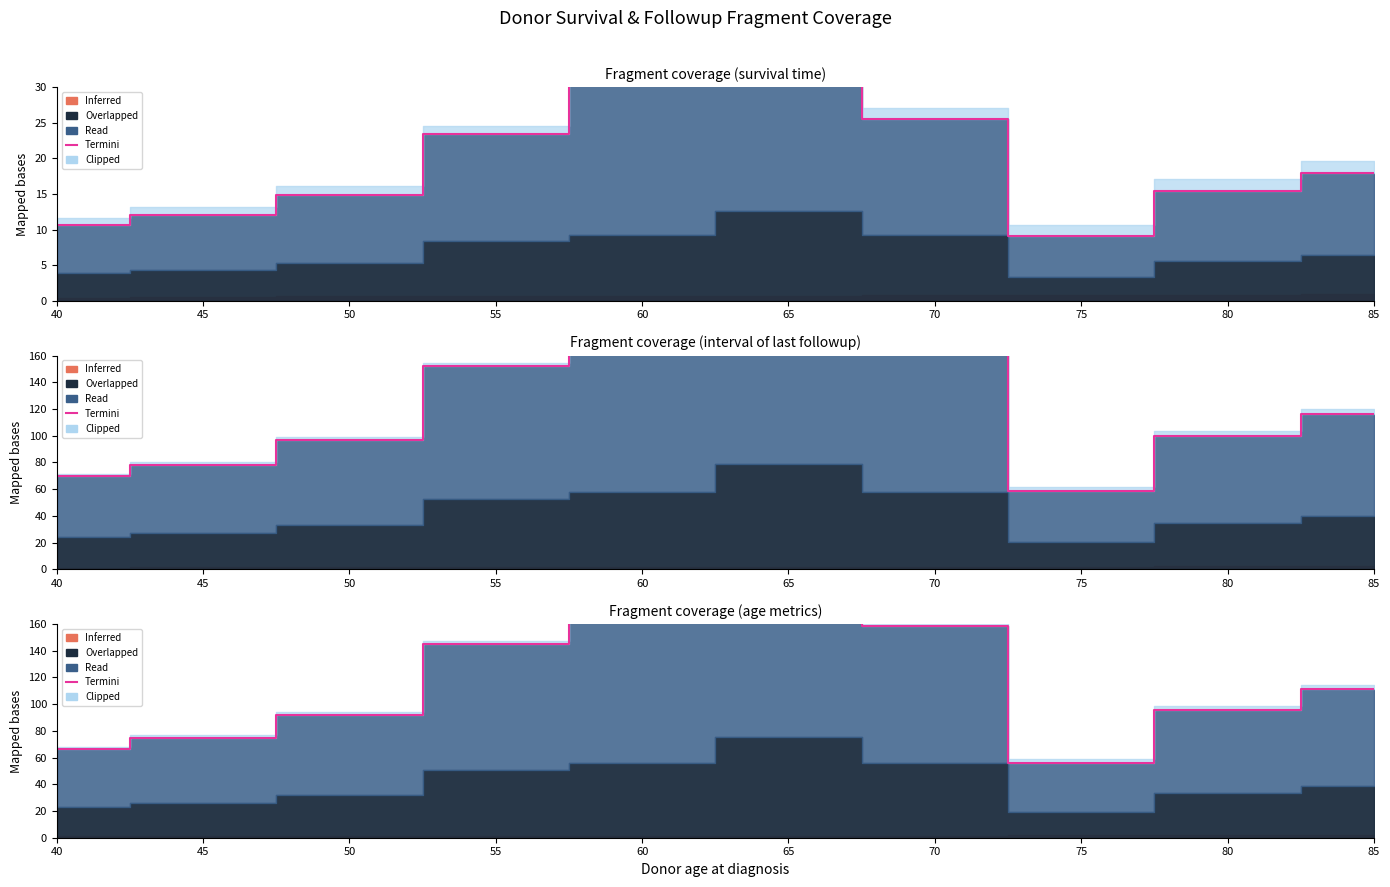

Reading left to right, what are all the values shown in this chart?

66.5	74.7	92.1	145.2	193.4	218.1	158.6	56.2	95.3	111.2